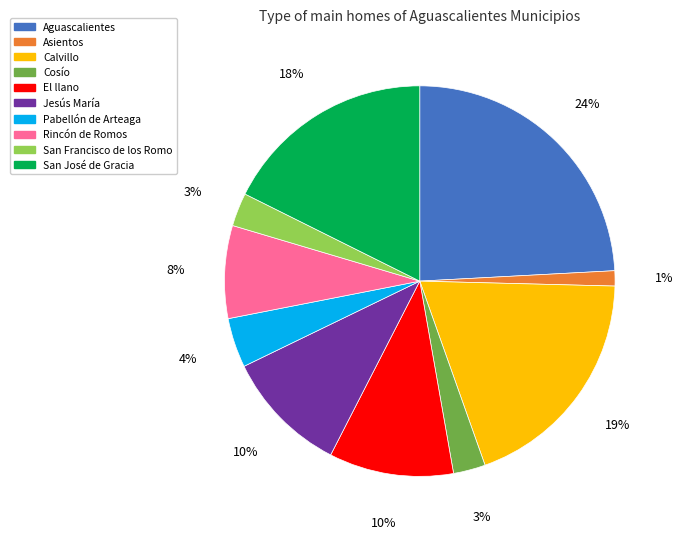

To the nearest percent, what portion does San Francisco de los Romo represent?

3%